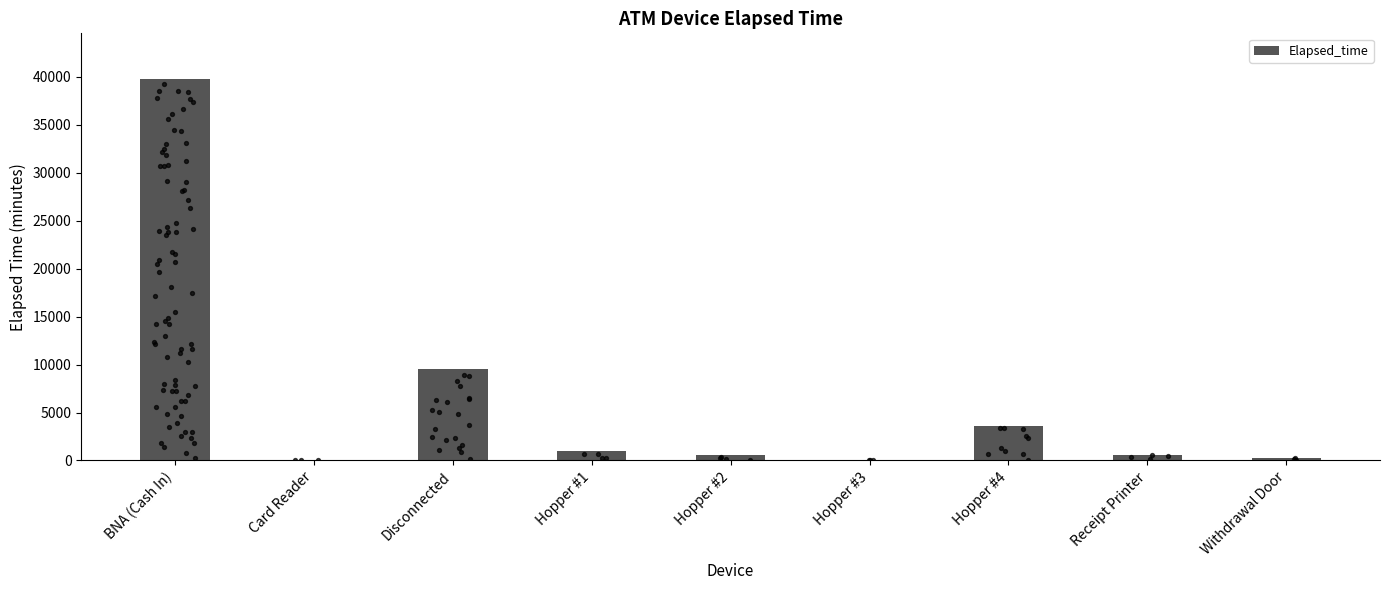

What is the ratio of the value at Withdrawal Door to the value at Hopper #4?

0.1